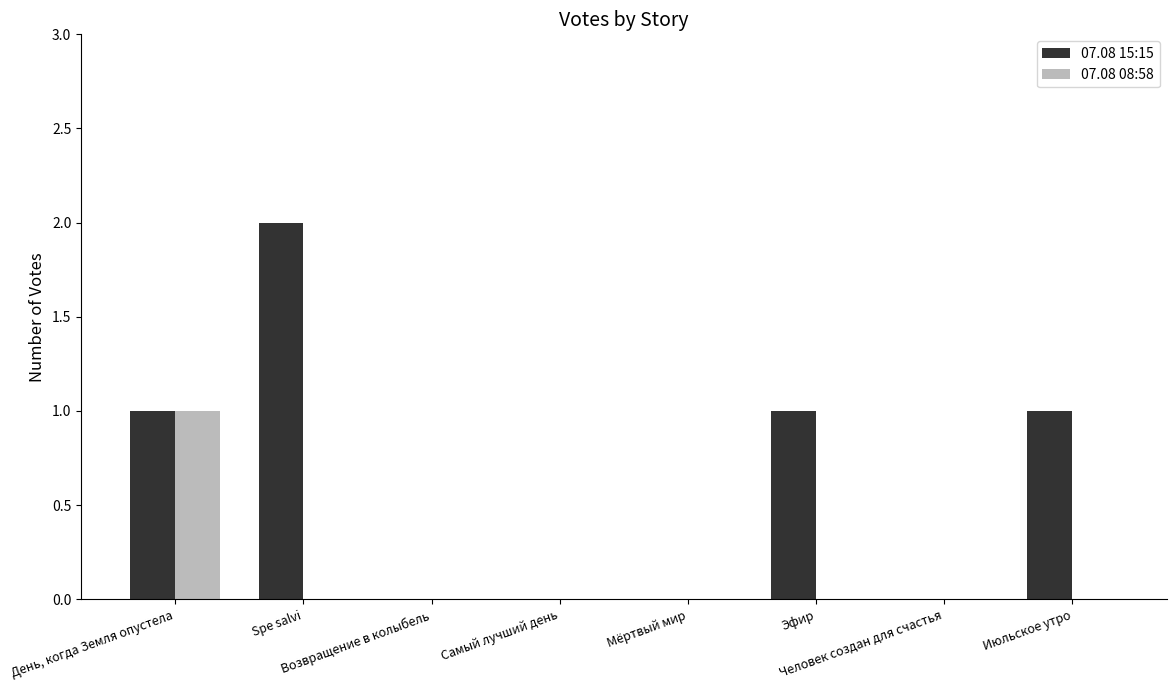

What are all the series names shown in the legend?

07.08 15:15, 07.08 08:58